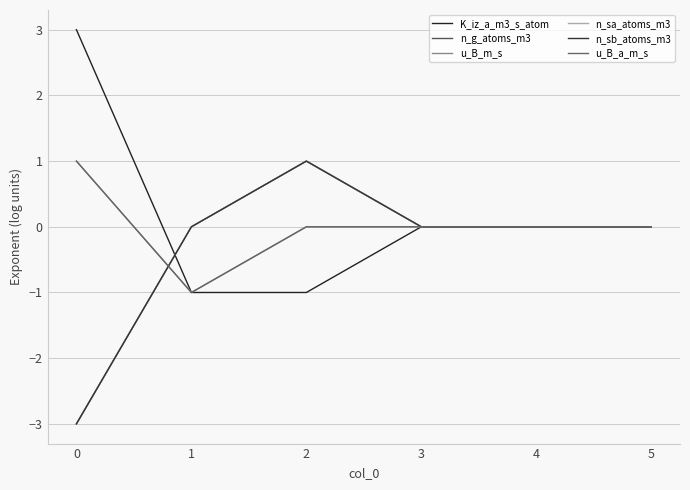

Is this an area chart (filled region under the line)?

No